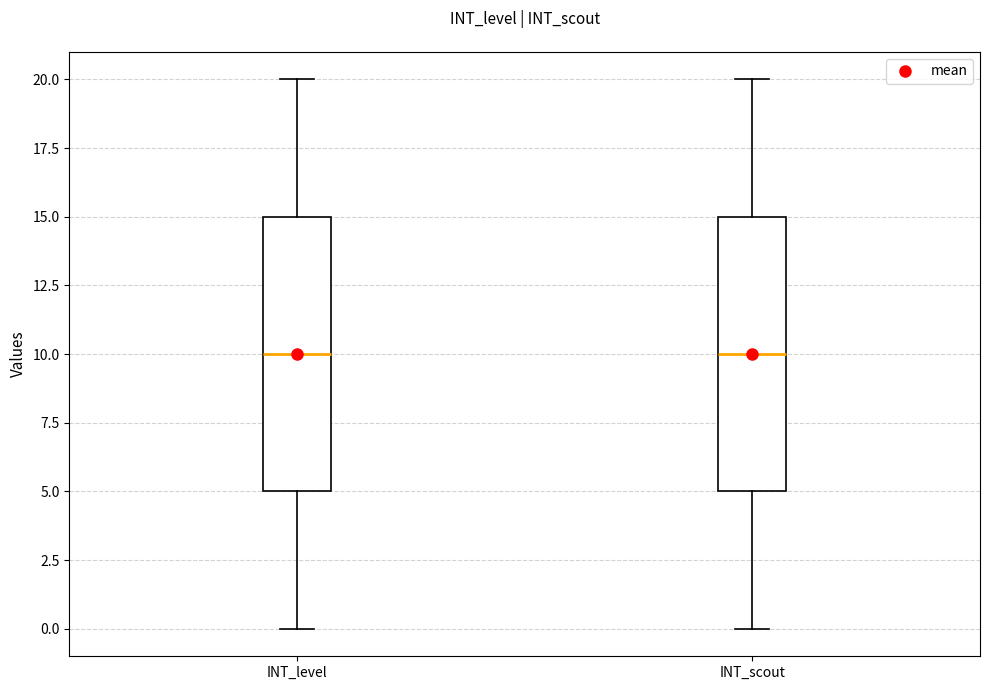

Reading left to right, transcribe this box plot: for each box, give where its median line is, the range the box spans, and where its two whiskers end, as read against the y-axis. The values are not printed on the chart, so give them approximately, as read against the axis.

INT_level: median 10, box 5 to 15, whiskers 0 to 20
INT_scout: median 10, box 5 to 15, whiskers 0 to 20